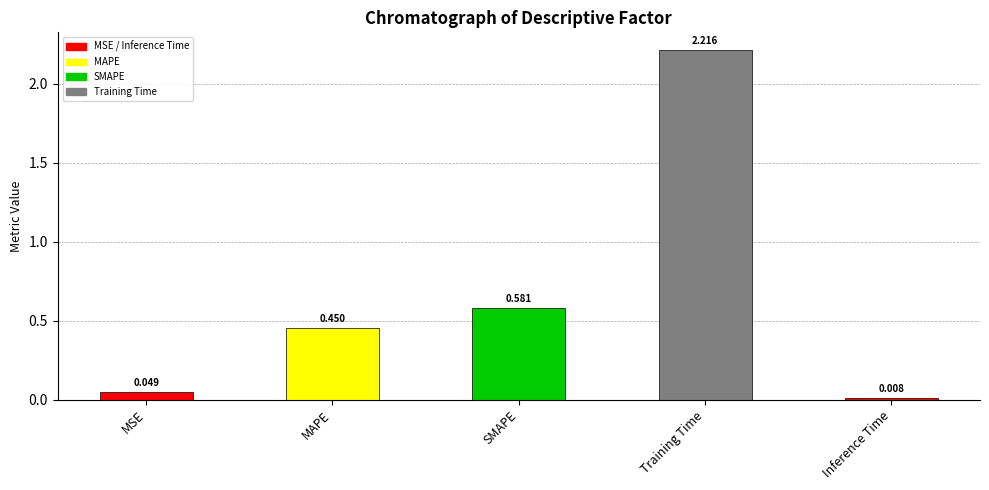

How many series are shown in this chart?

1